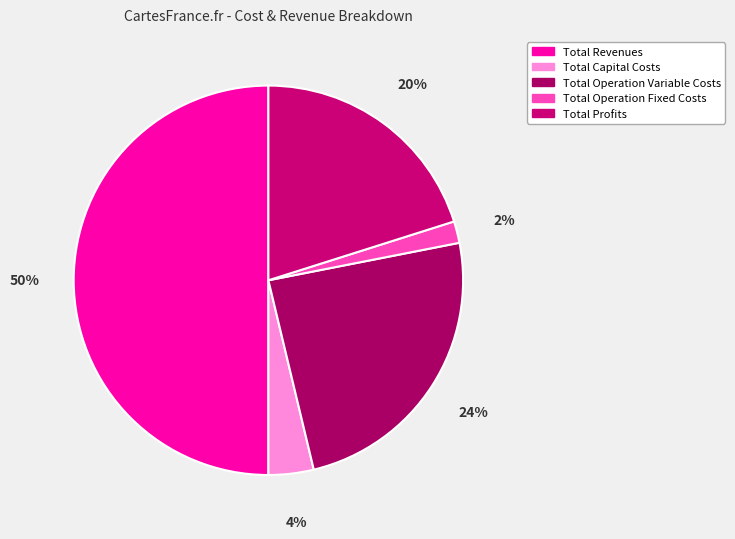

To the nearest percent, what is the difference between the largest and smallest slice percentages?

48%